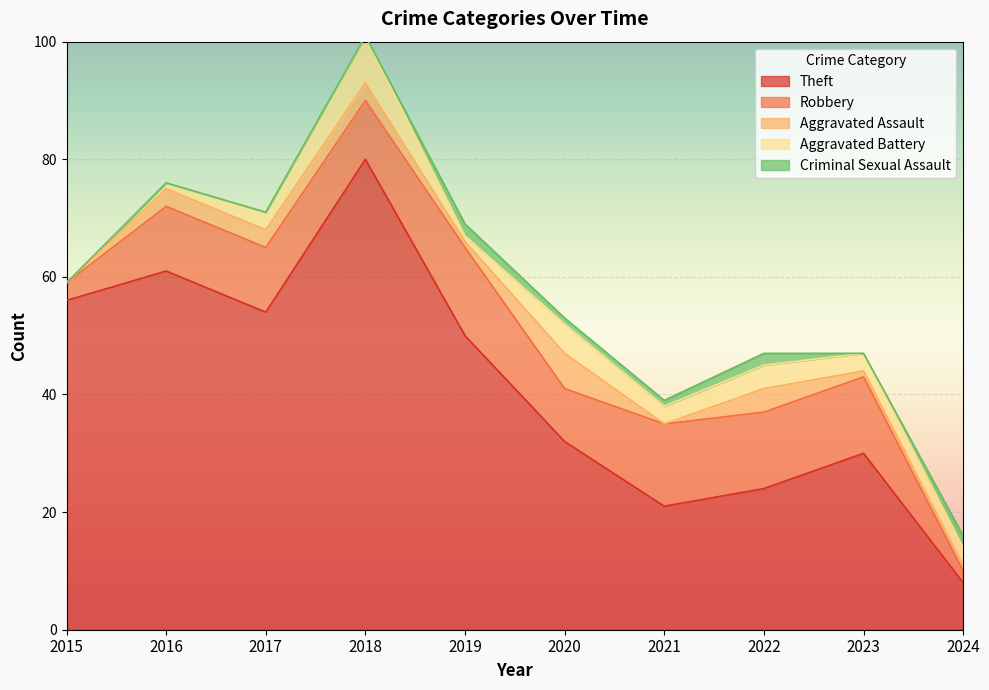

Rank the series by their maximum value, from highest to lowest.

Theft, Robbery, Aggravated Battery, Aggravated Assault, Criminal Sexual Assault